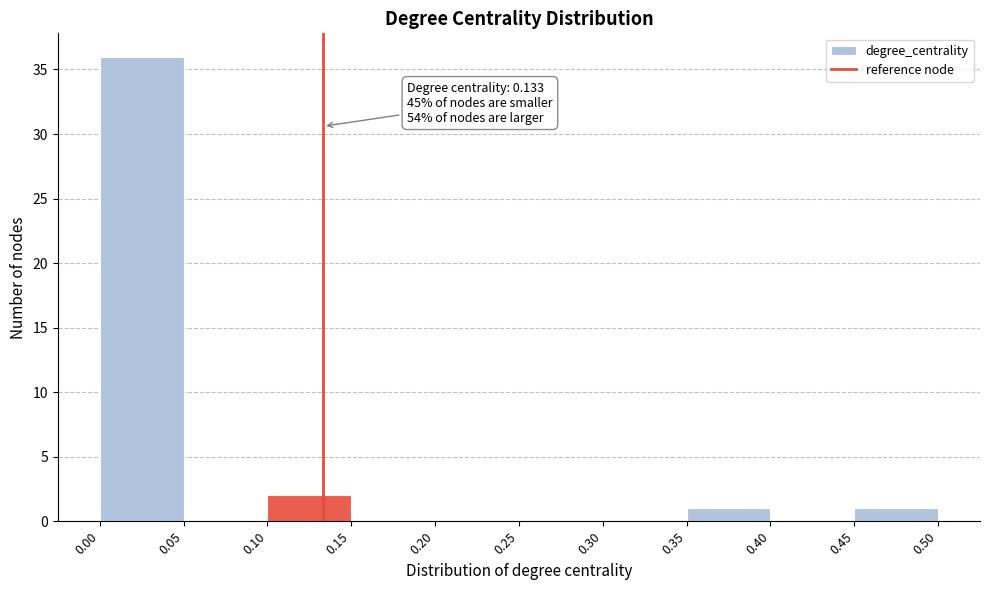

Which range on the x-axis has the tallest bar?

0.00 to 0.05